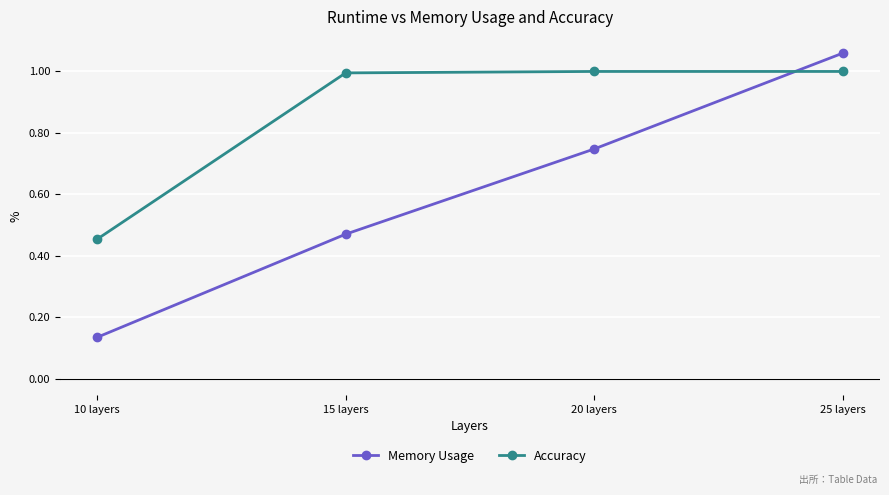

How many lines are shown in the chart?

2